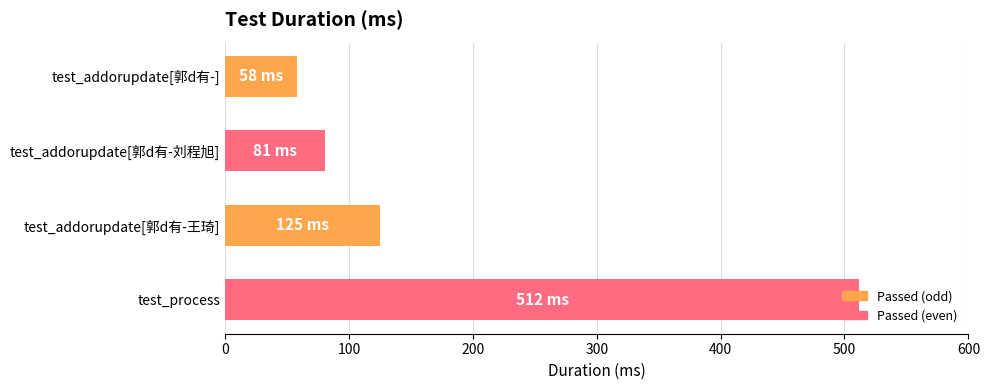

What is the maximum value shown in the chart?

512